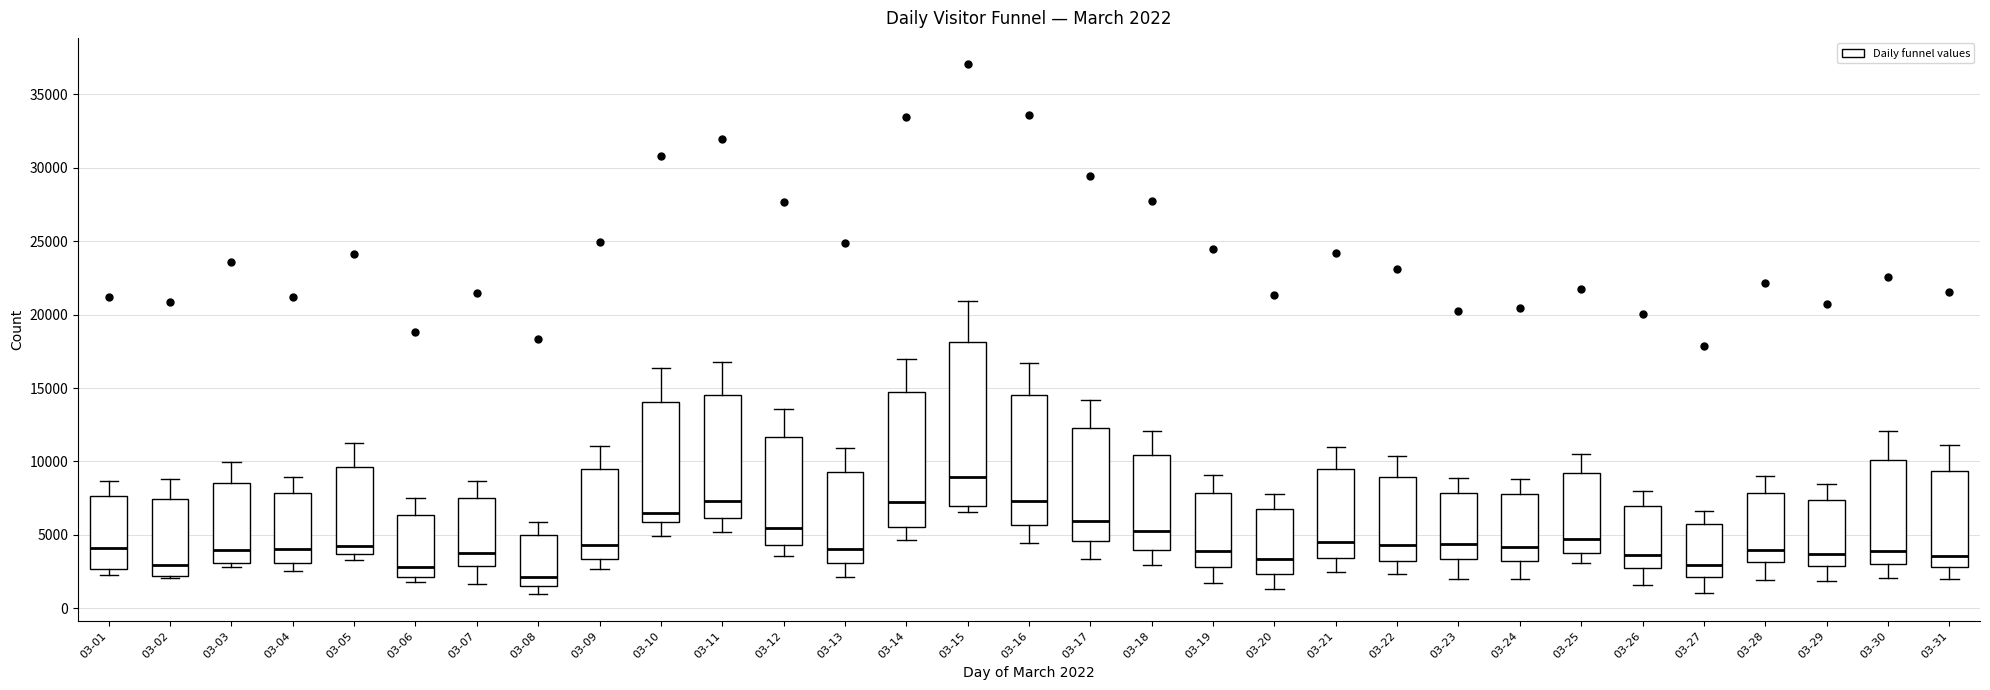

Comparing the boxes themselves (not the whiskers), which one is the tallest?

03-15